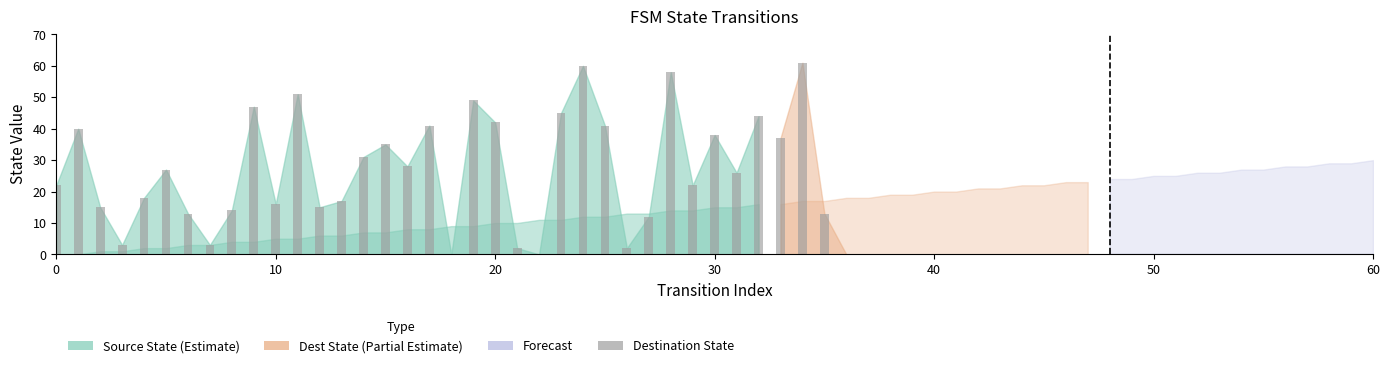

What is the average value?

27